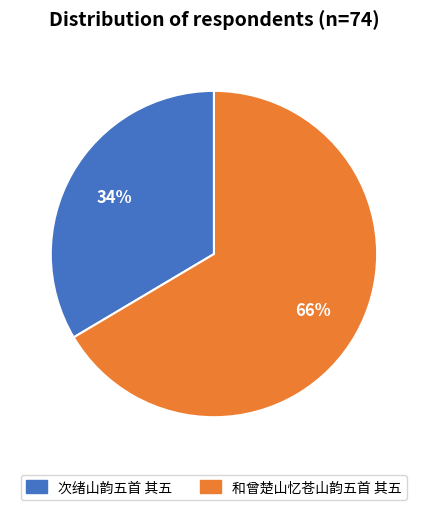

What is the majority slice?

和曾楚山忆苍山韵五首 其五